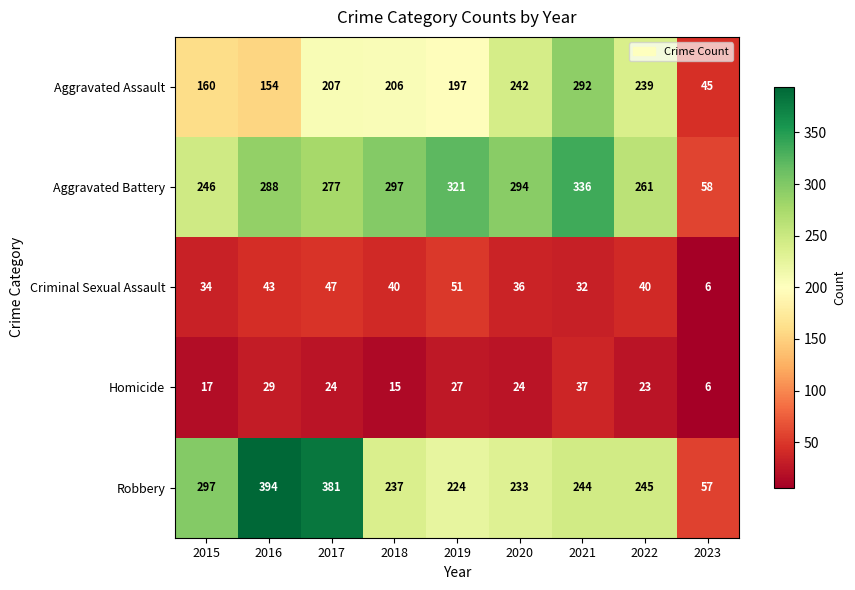

Which series has the largest total across all categories?

Aggravated Battery